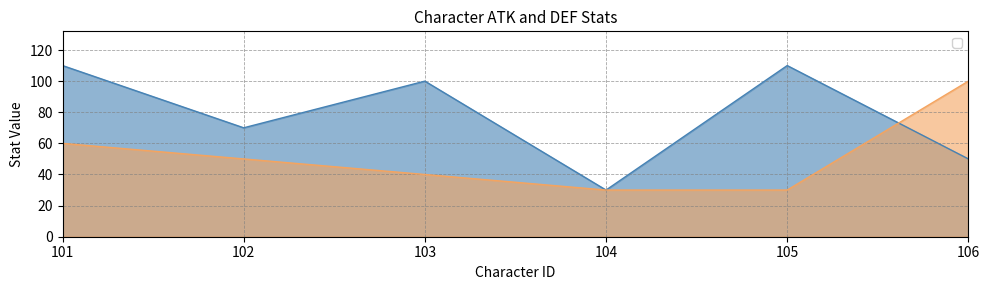

Does the chart display data point markers on the line(s)?

No